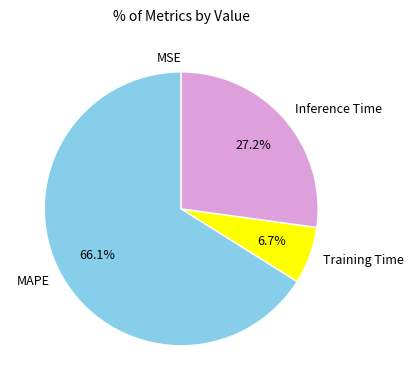

Combined, do Training Time and MAPE account for over 50%?

Yes